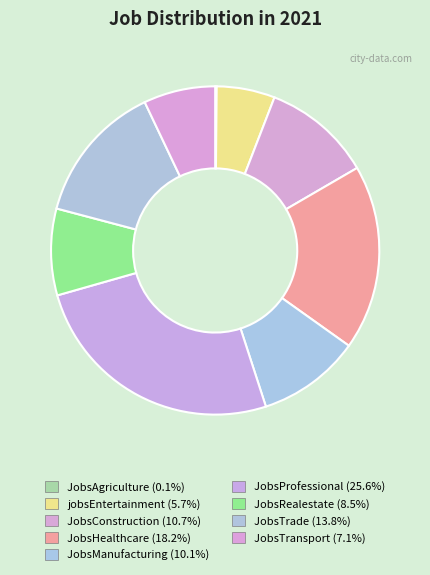

Is JobsConstruction the majority of the pie?

No